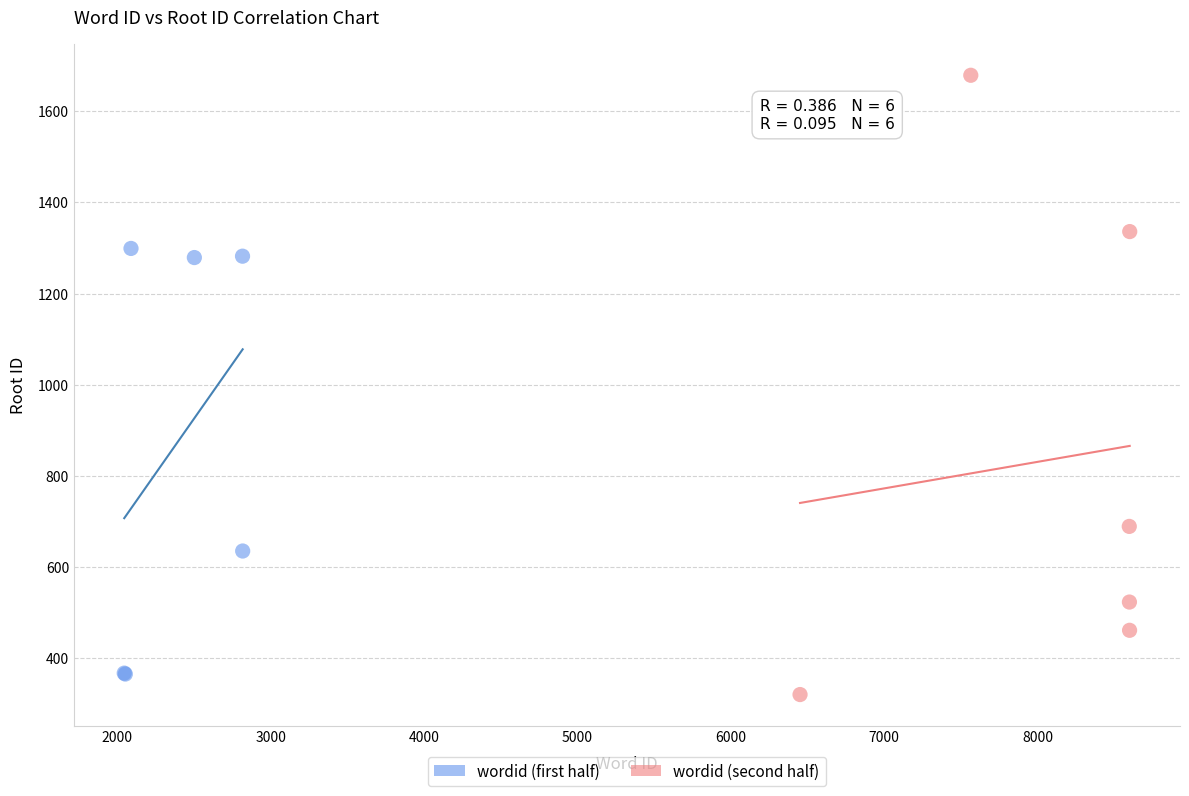

What are all the series names shown in the legend?

wordid (first half), wordid (second half)